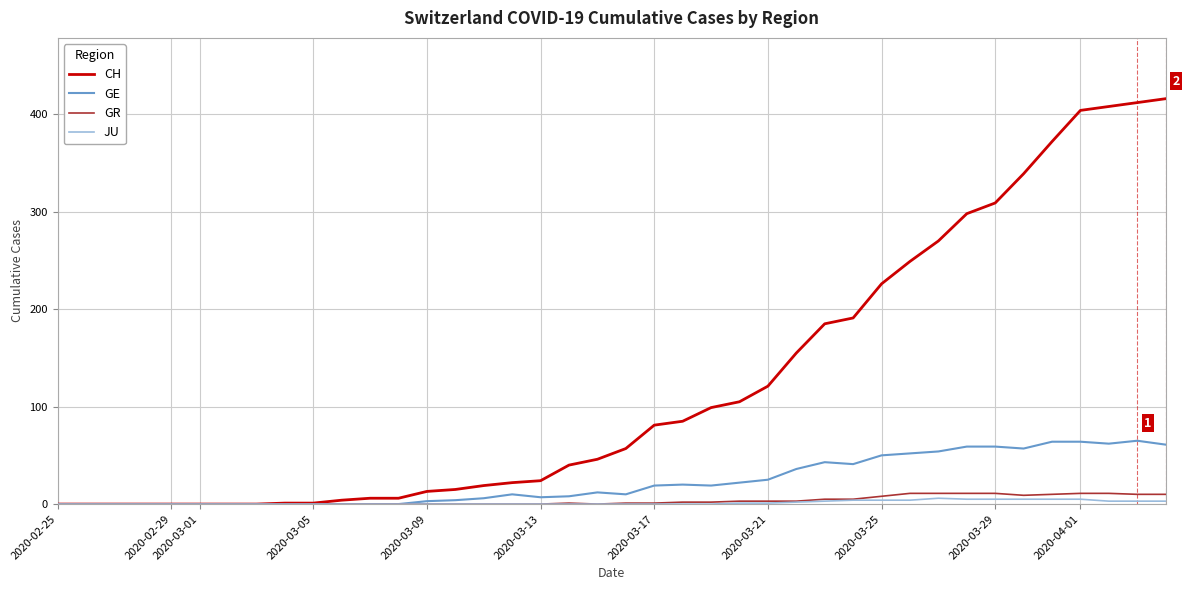

Which series has the largest total across all categories?

CH